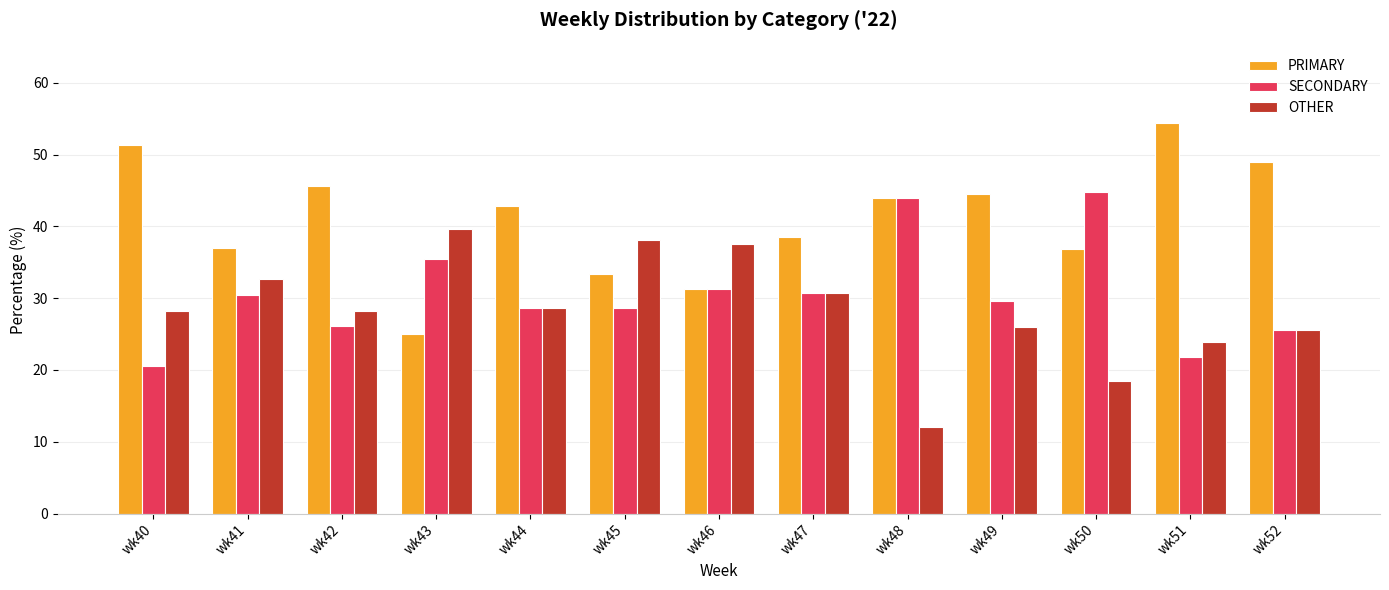

What are all the series names shown in the legend?

PRIMARY, SECONDARY, OTHER